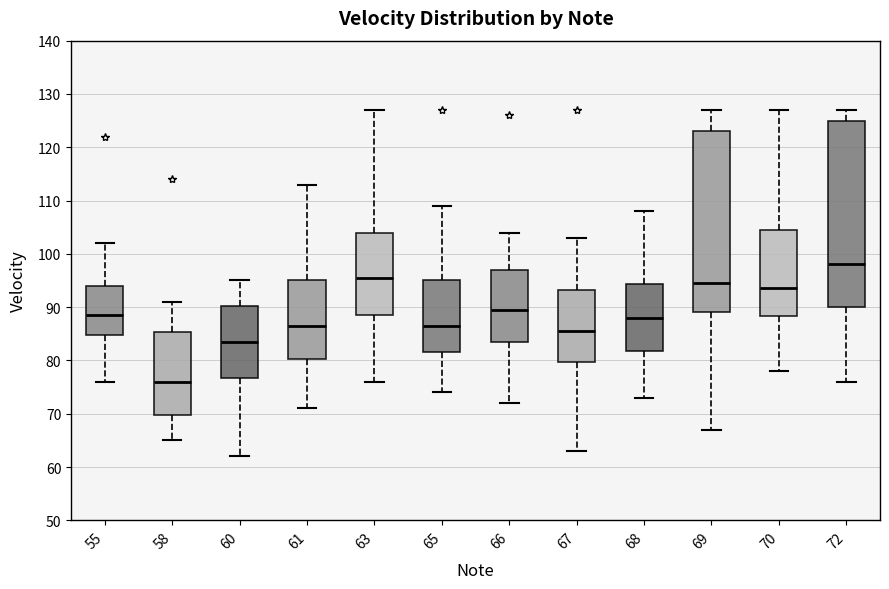

Which box's median line is the highest?

72